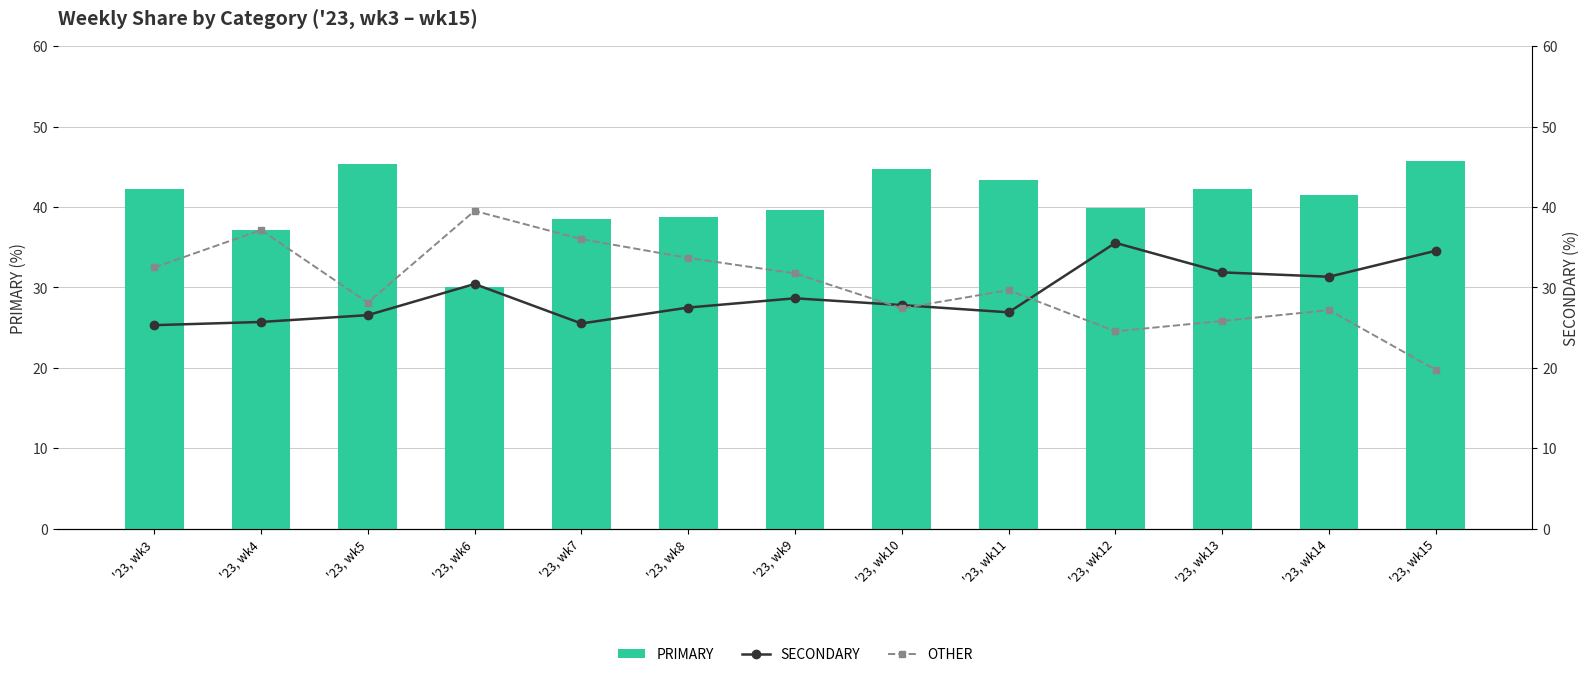

List the labels in order of OTHER value, largest first.

'23, wk6, '23, wk4, '23, wk7, '23, wk8, '23, wk3, '23, wk9, '23, wk11, '23, wk5, '23, wk10, '23, wk14, '23, wk13, '23, wk12, '23, wk15